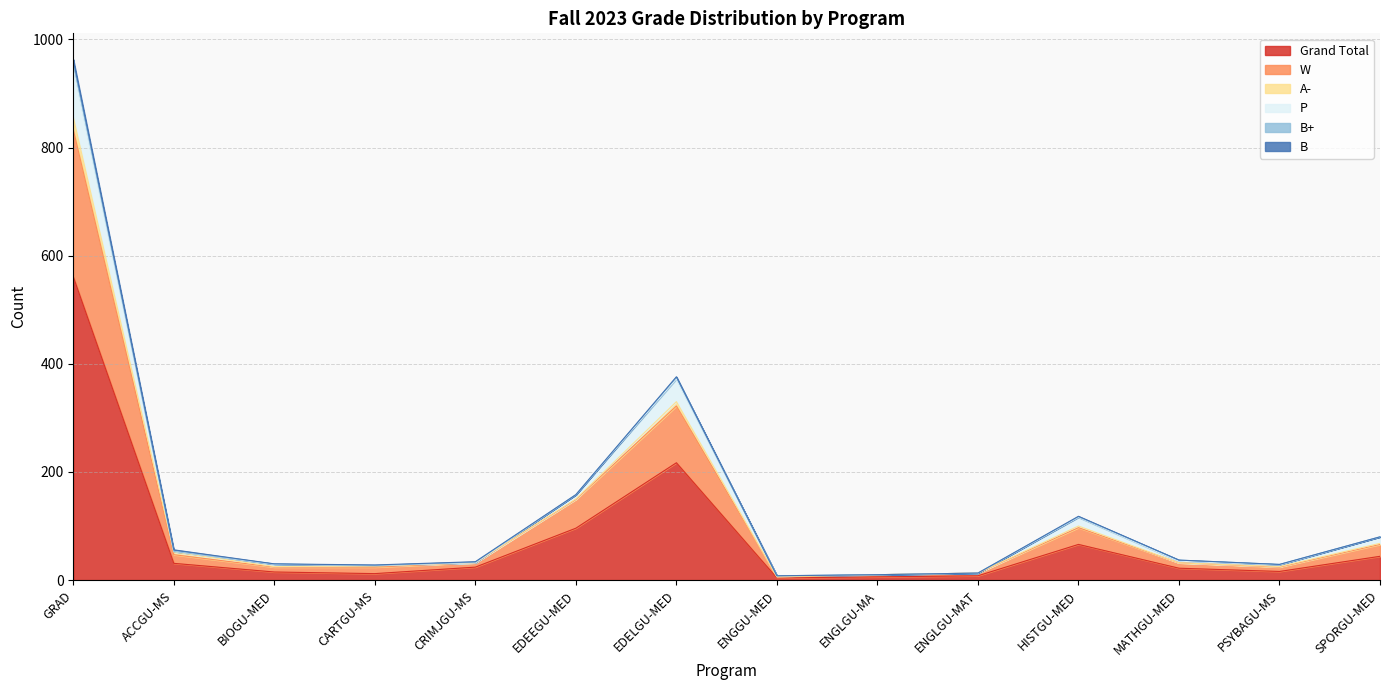

At how many categories does at least one series exceed 735?

1